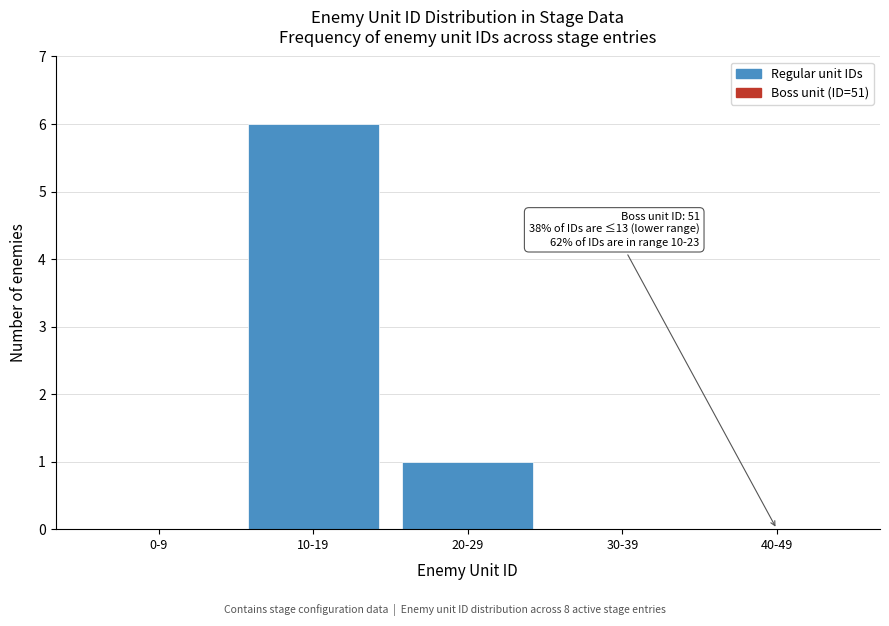

Reading left to right, transcribe all the data shown in this chart.

0-9=0	10-19=6	20-29=1	30-39=0	40-49=0